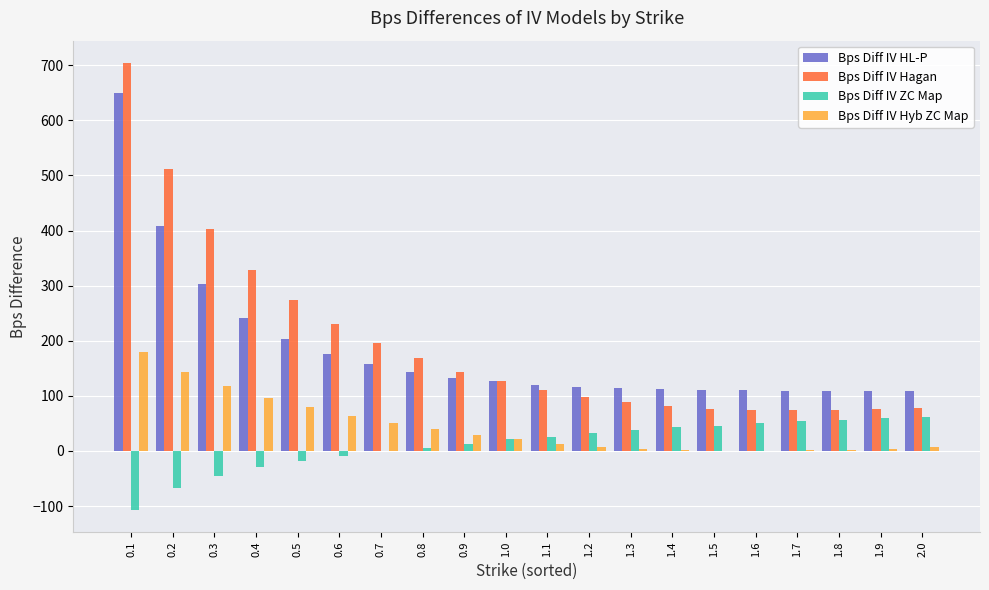

What is the sum of all Bps Diff IV Hagan values?

3912